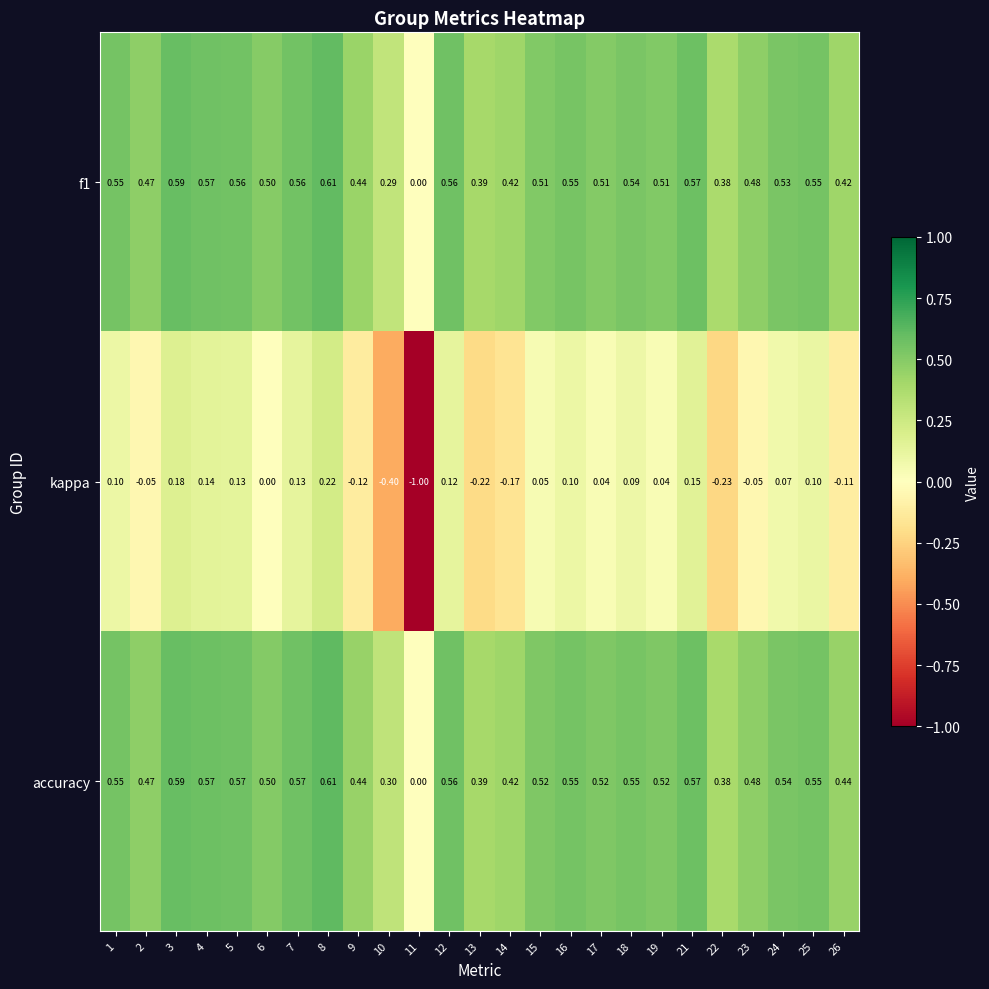

How many data points does each series have?

25